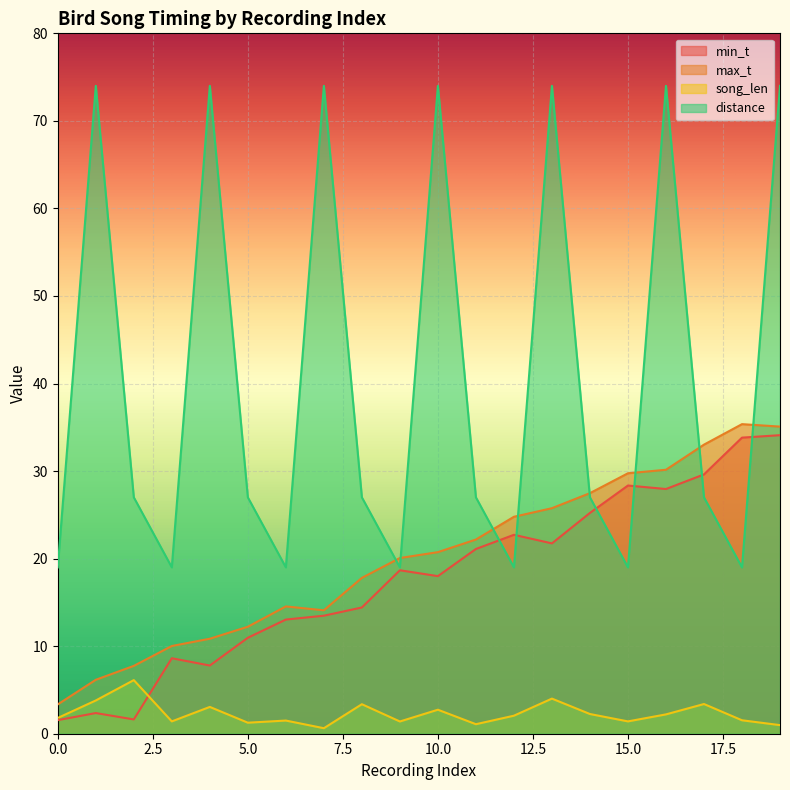

At which label is min_t closest to 17?

10.0